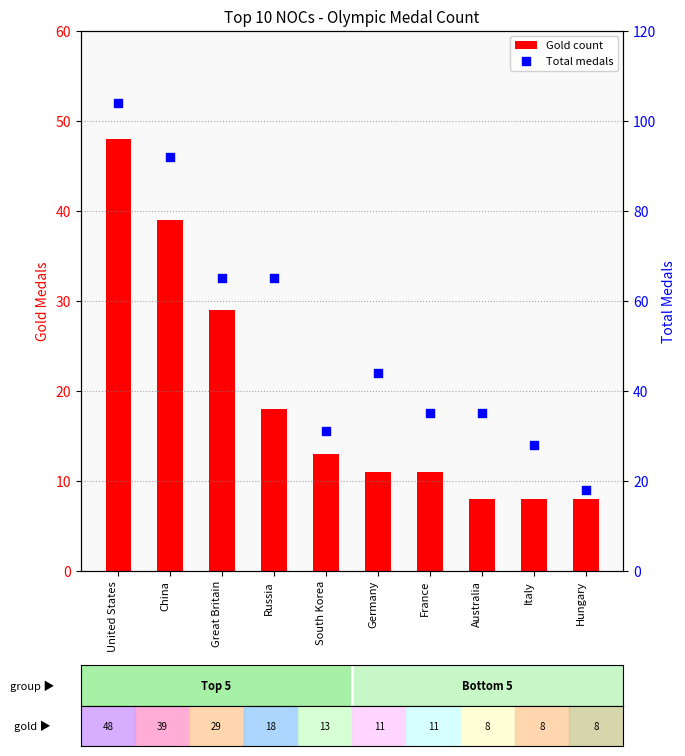

At how many categories does at least one series exceed 68?

2